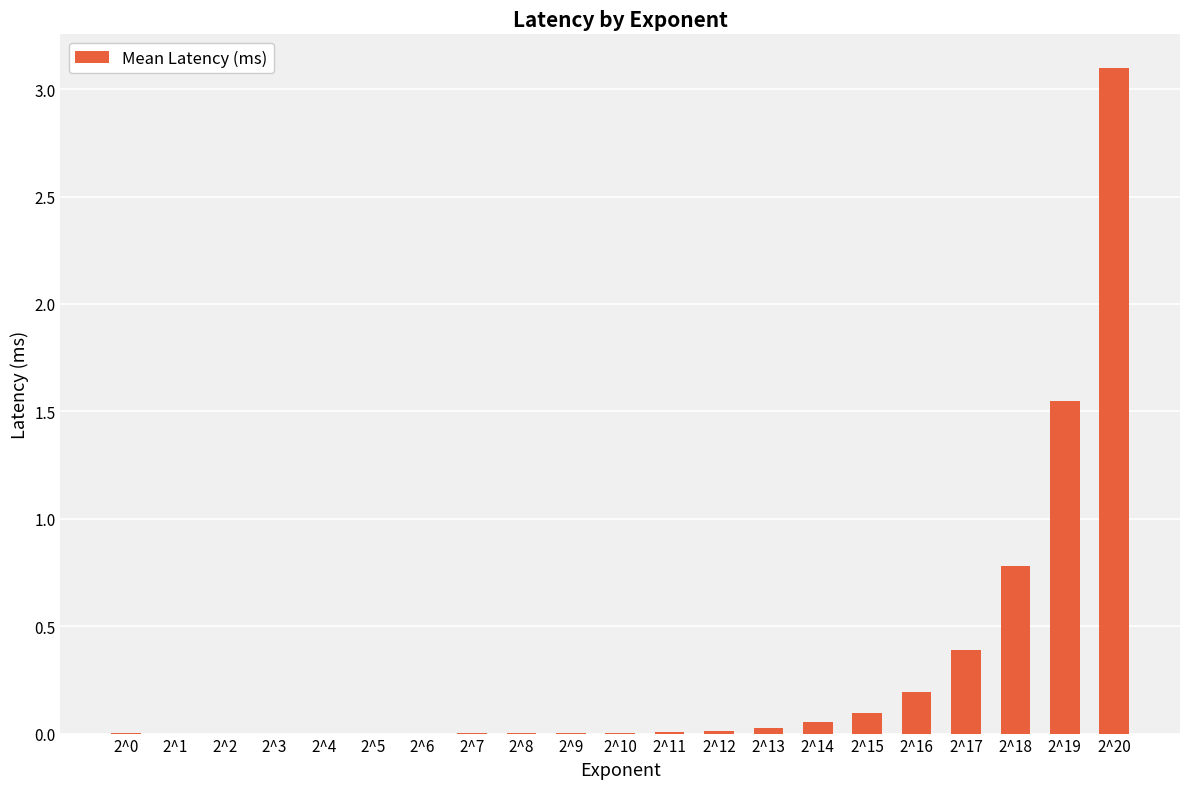

The chart shows a value of 0.0 at 2^8. True or false?

True